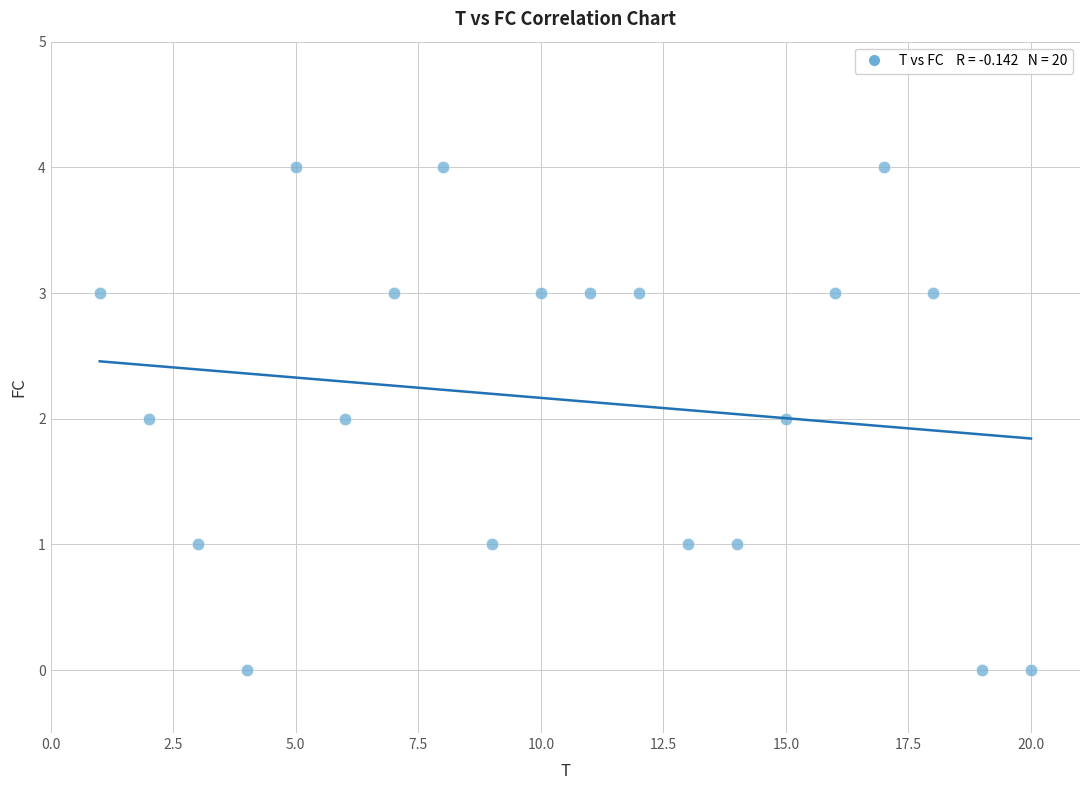

What is the range of X values (max minus min)?

19